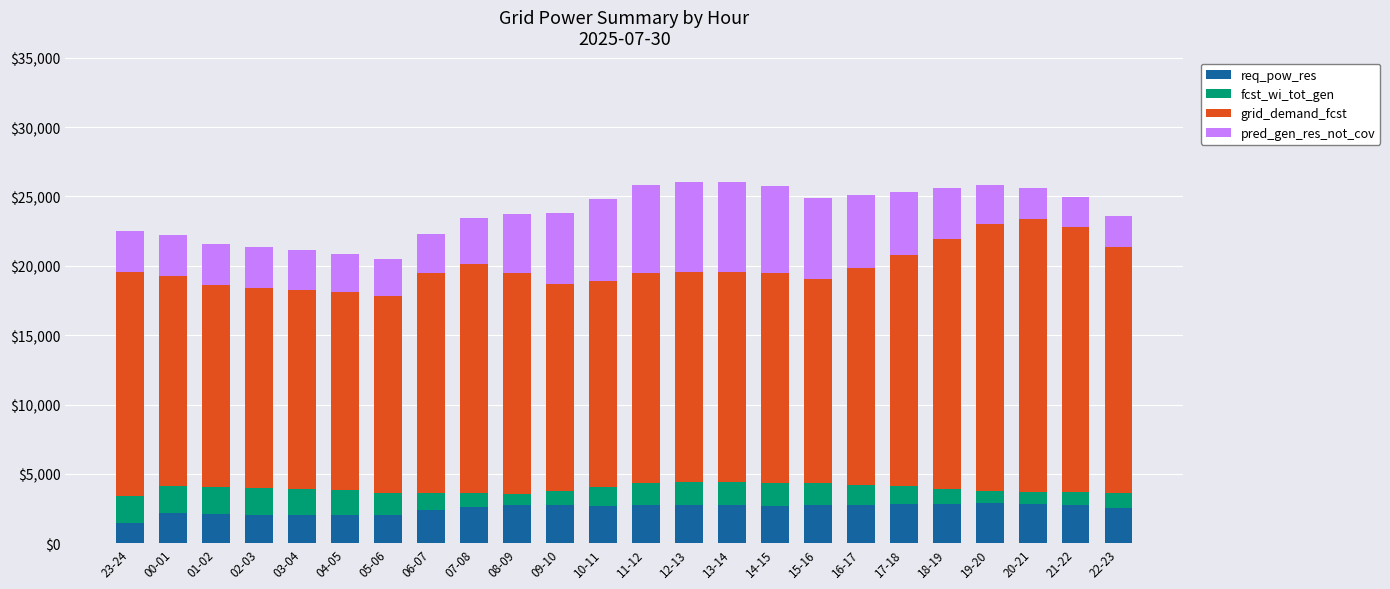

What is the lowest value of the req_pow_res series?

1491